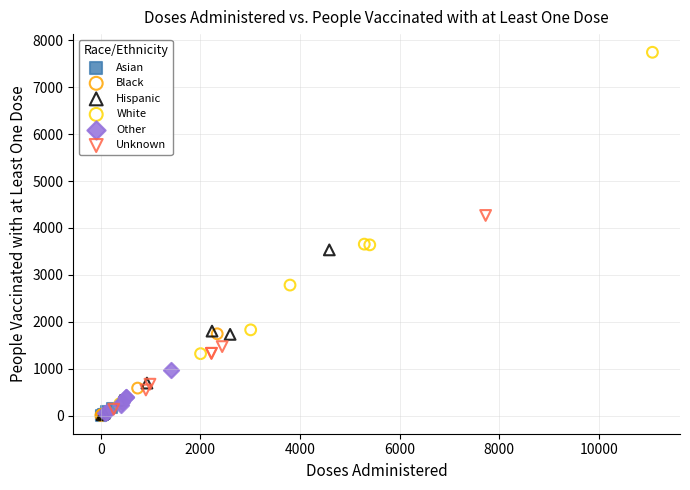

What are all the series names shown in the legend?

Asian, Black, Hispanic, White, Other, Unknown